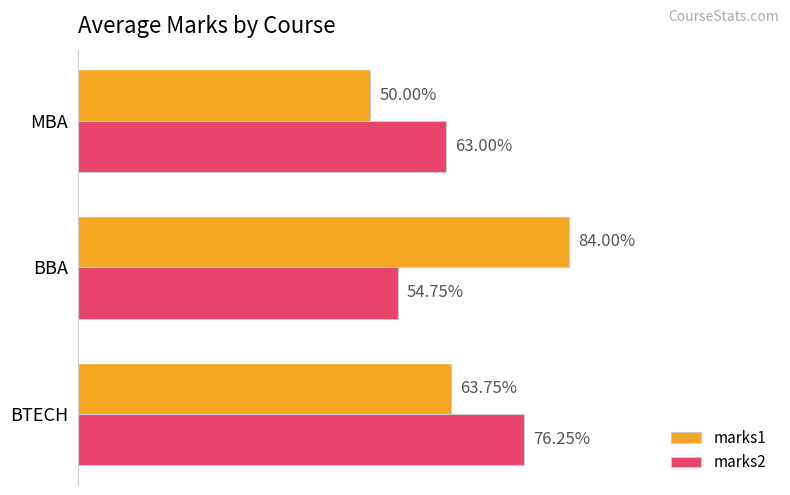

At which label is marks2 closest to 65?

MBA